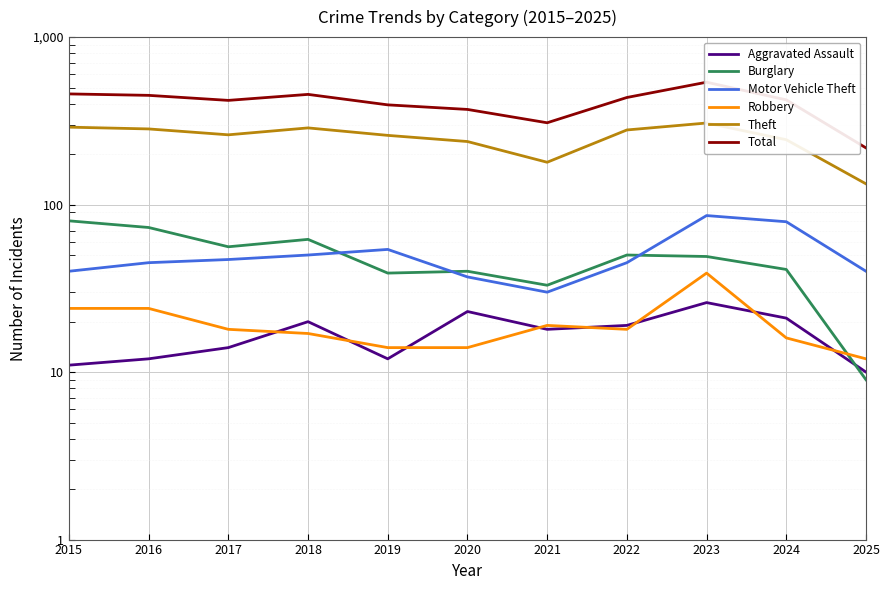

The value of Aggravated Assault at 2020 is 34. True or false?

False